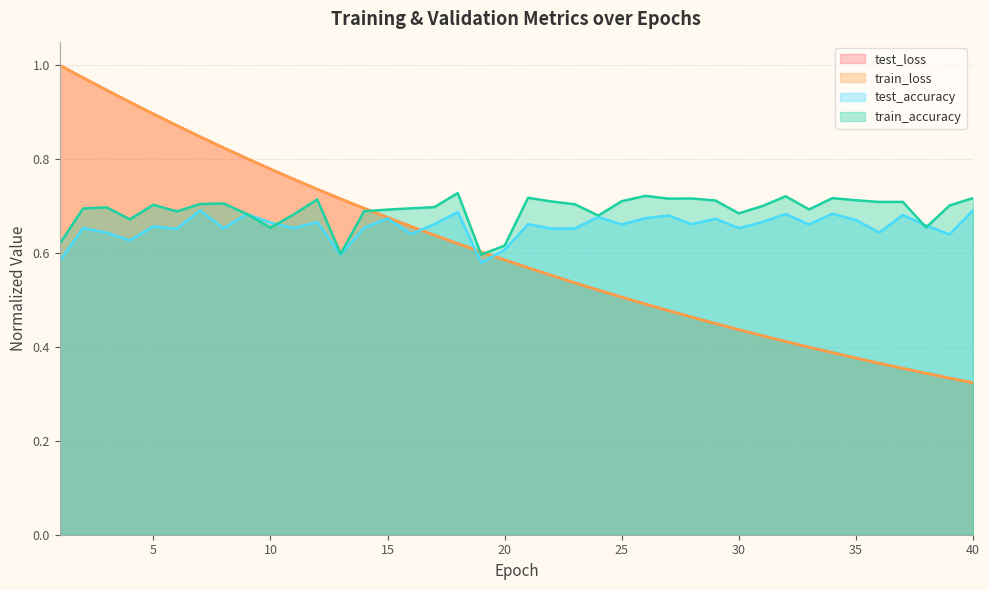

How many lines are shown in the chart?

4